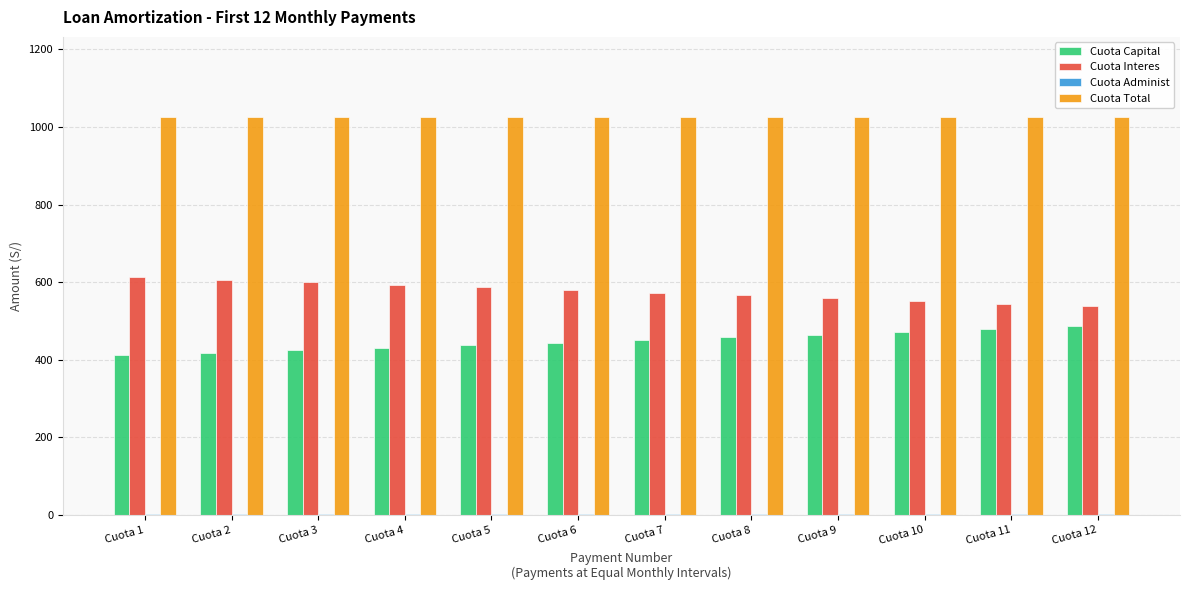

What is the maximum value shown in the chart?

1026.9